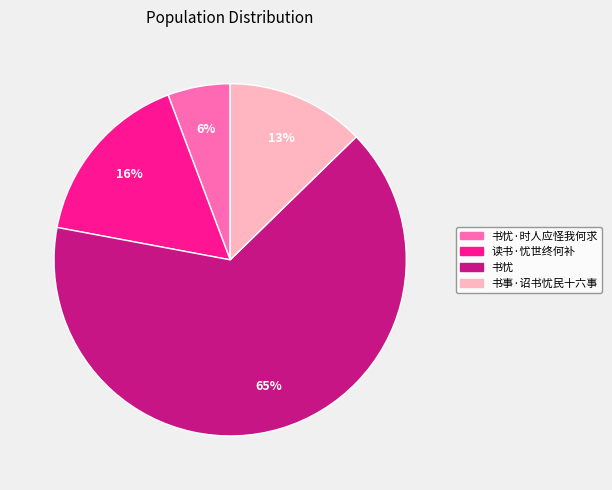

Does any single category account for the majority?

Yes